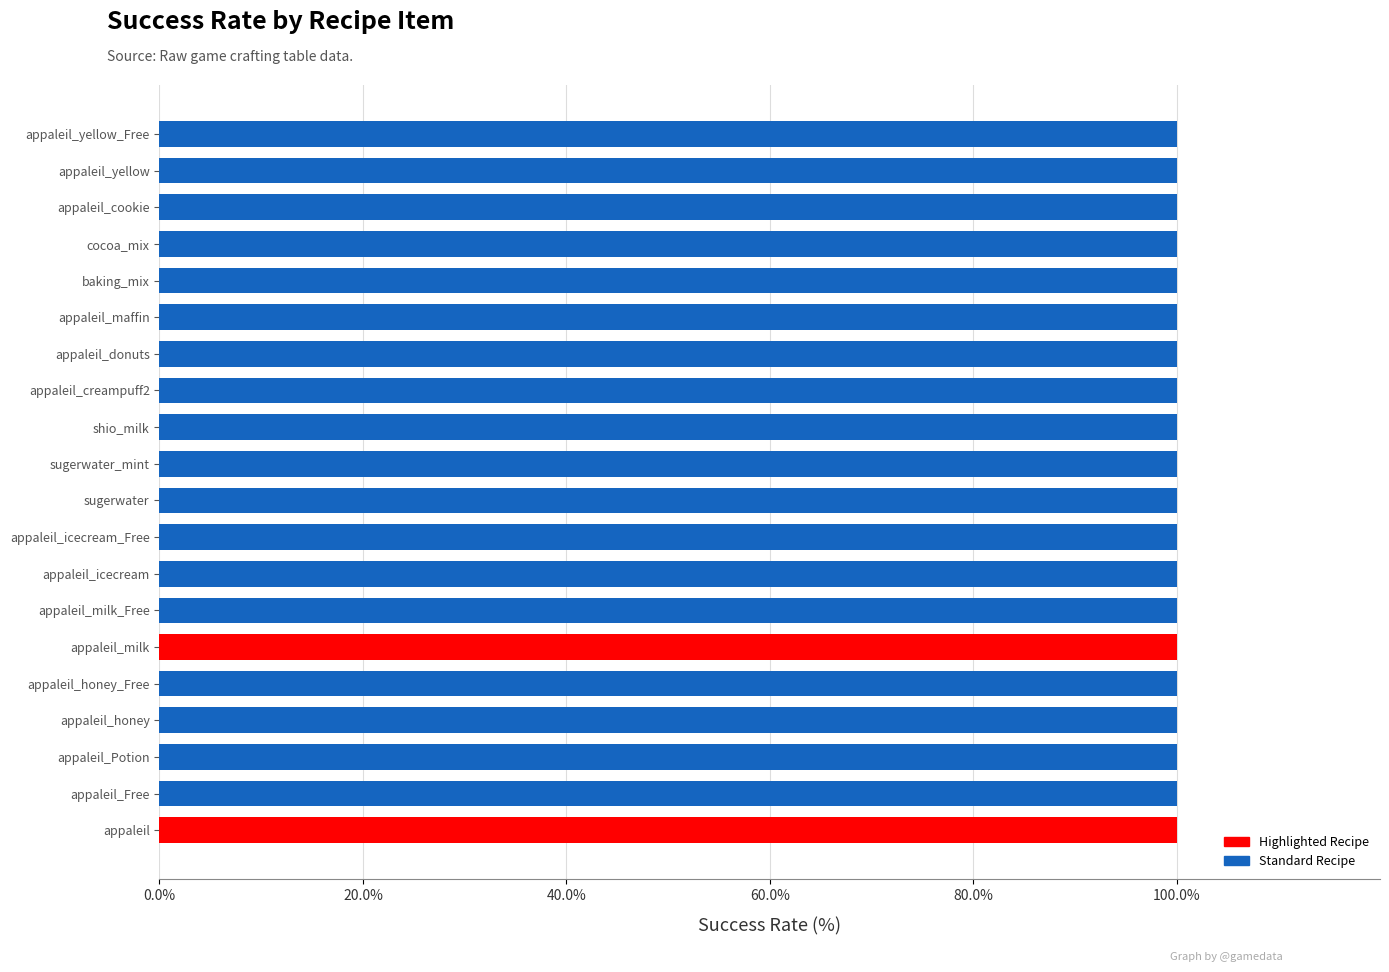

What is the label of the 3rd bar from the right?

appaleil_cookie